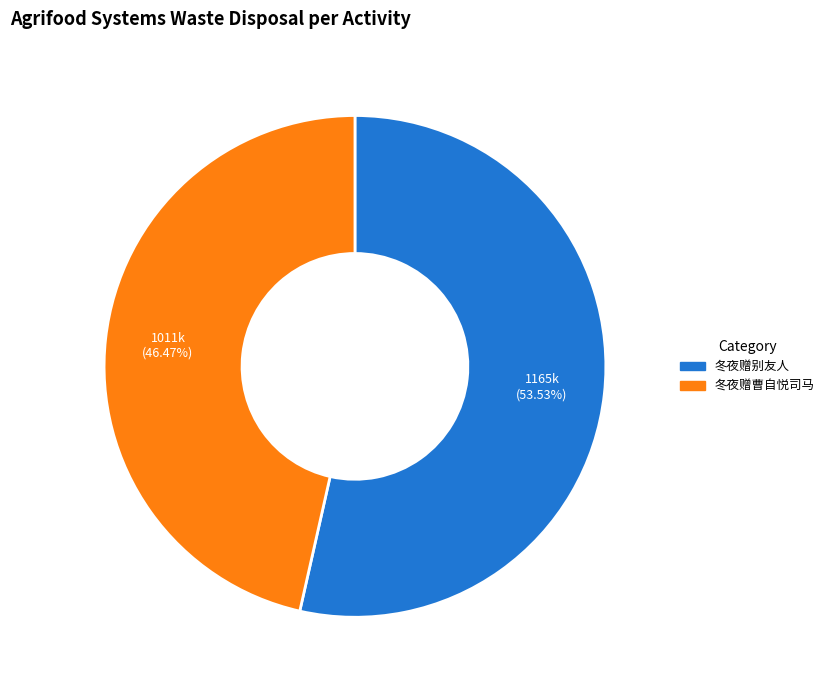

How many slices are in this pie chart?

2